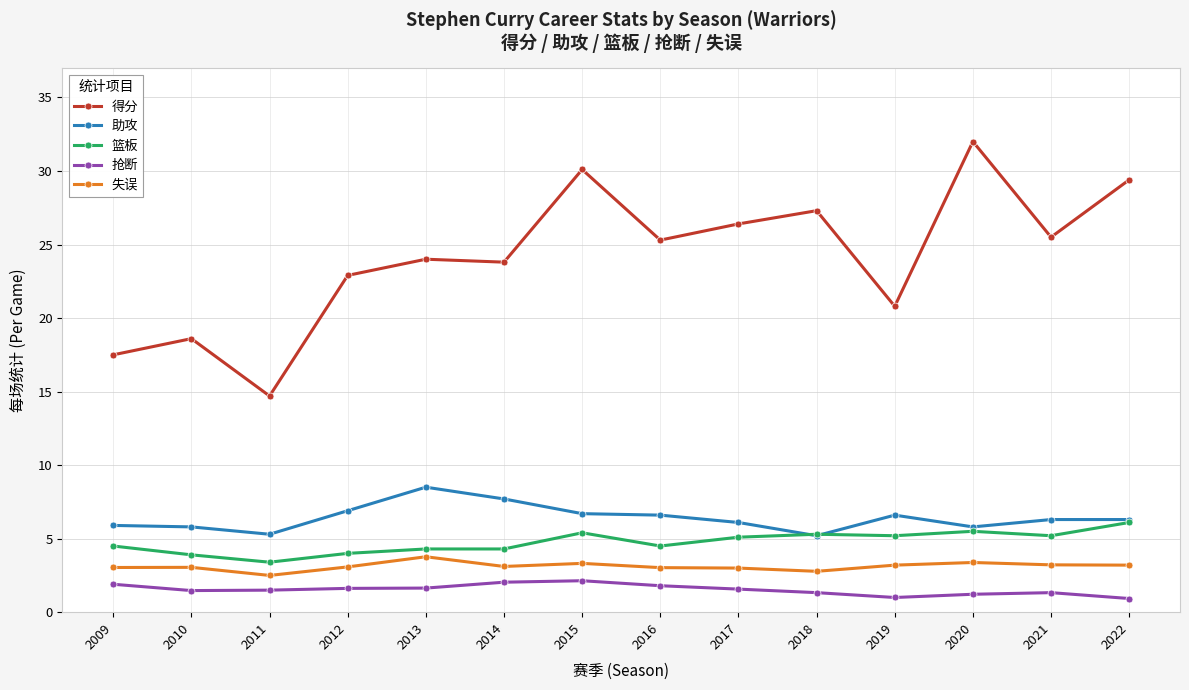

Between 2010 and 2020, which series saw the biggest shift?

得分